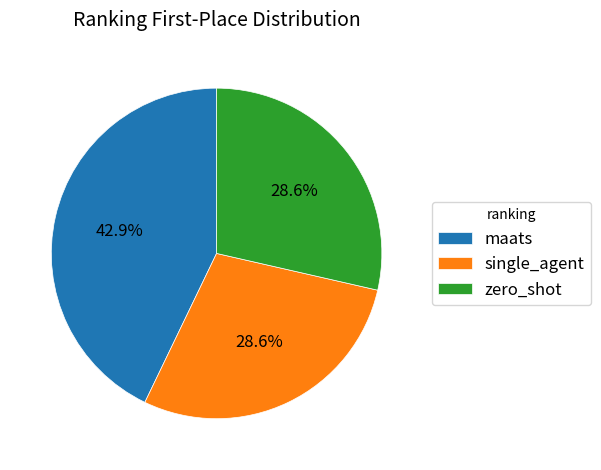

How many segments does this pie chart have?

3